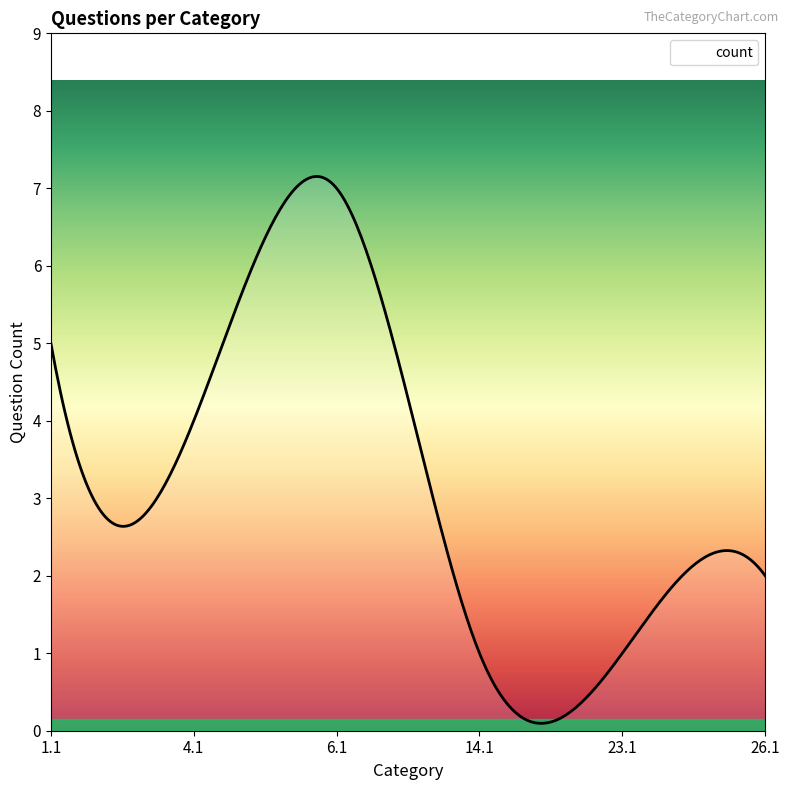

What is the greatest value displayed?

7.2